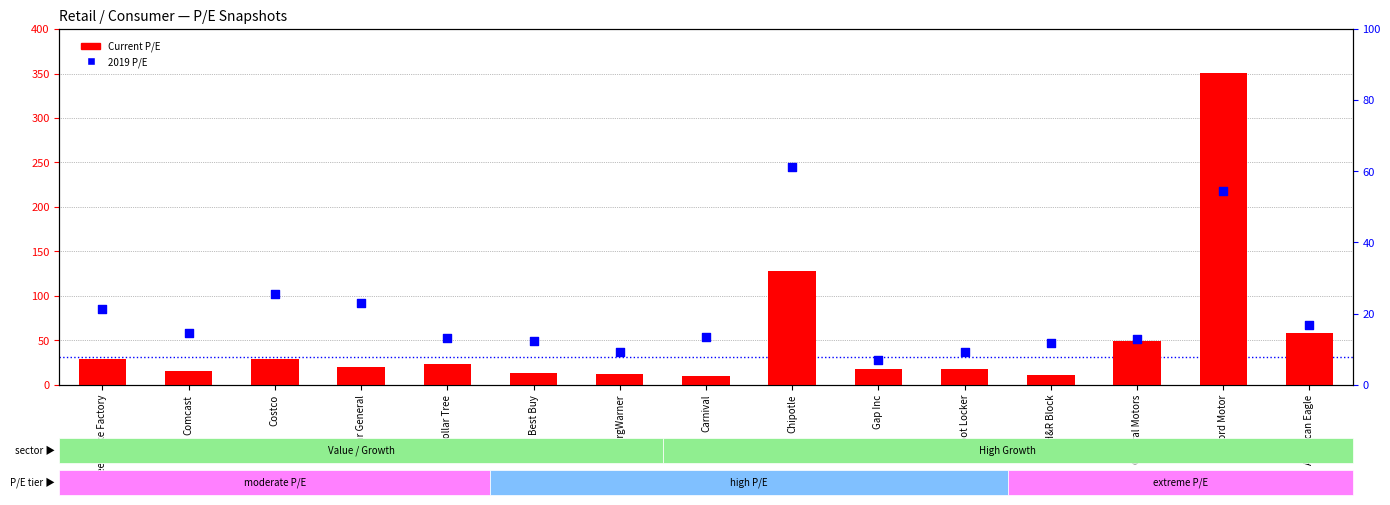

Which series contains the lowest Y value?

2019 P/E